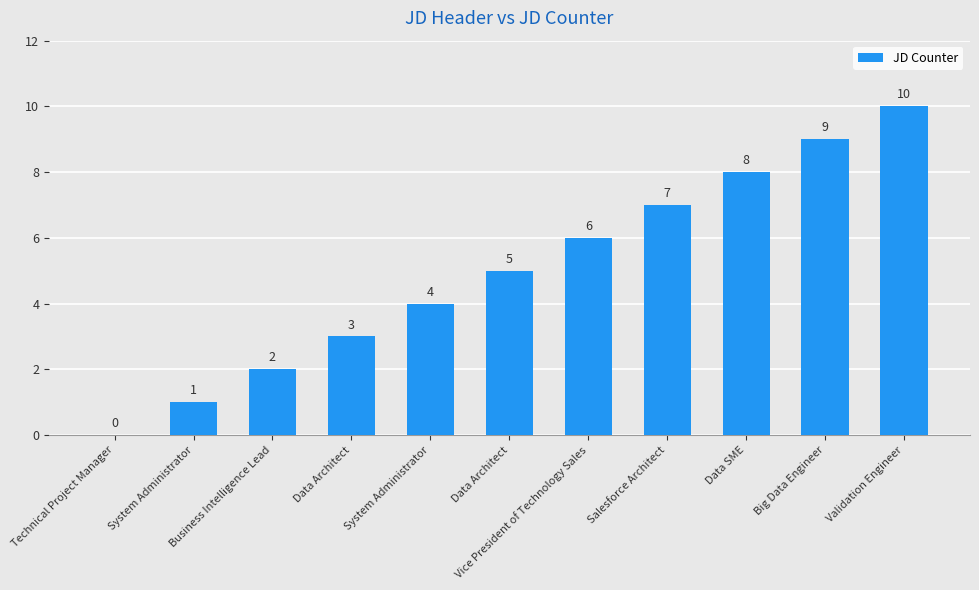

What is the change in value from Technical Project Manager to Data SME?

+8